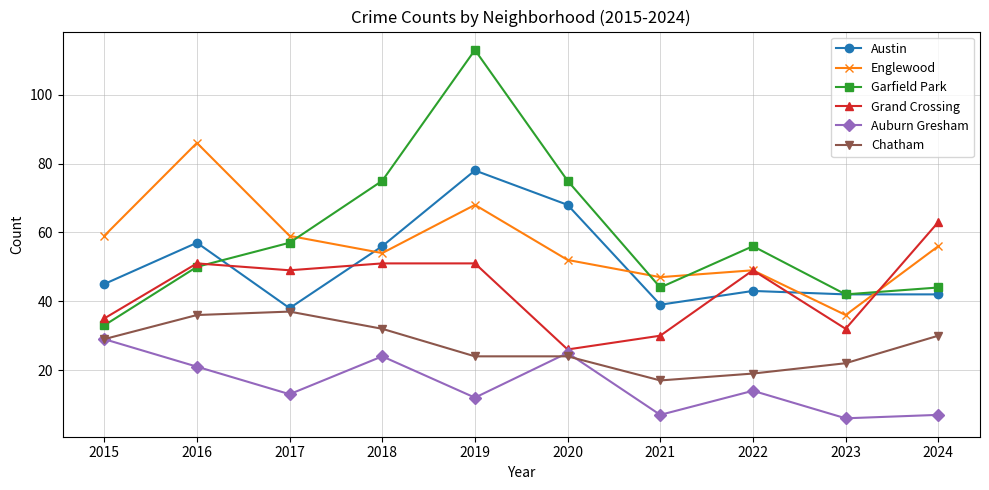

Reading left to right, what are all the values shown in this chart?

Austin: 2015=45	2016=57	2017=38	2018=56	2019=78	2020=68	2021=39	2022=43	2023=42	2024=42
Englewood: 2015=59	2016=86	2017=59	2018=54	2019=68	2020=52	2021=47	2022=49	2023=36	2024=56
Garfield Park: 2015=33	2016=50	2017=57	2018=75	2019=113	2020=75	2021=44	2022=56	2023=42	2024=44
Grand Crossing: 2015=35	2016=51	2017=49	2018=51	2019=51	2020=26	2021=30	2022=49	2023=32	2024=63
Auburn Gresham: 2015=29	2016=21	2017=13	2018=24	2019=12	2020=25	2021=7	2022=14	2023=6	2024=7
Chatham: 2015=29	2016=36	2017=37	2018=32	2019=24	2020=24	2021=17	2022=19	2023=22	2024=30